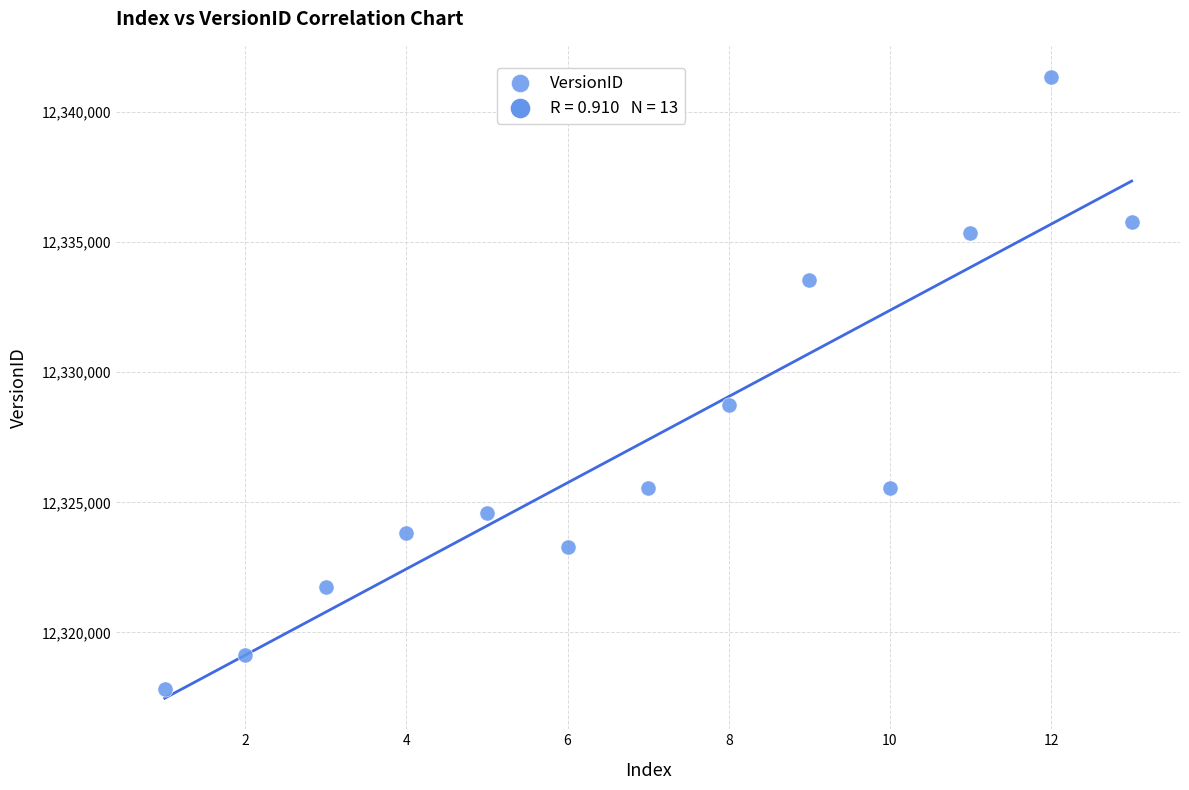

What is the range of Y values (max minus min)?

23499